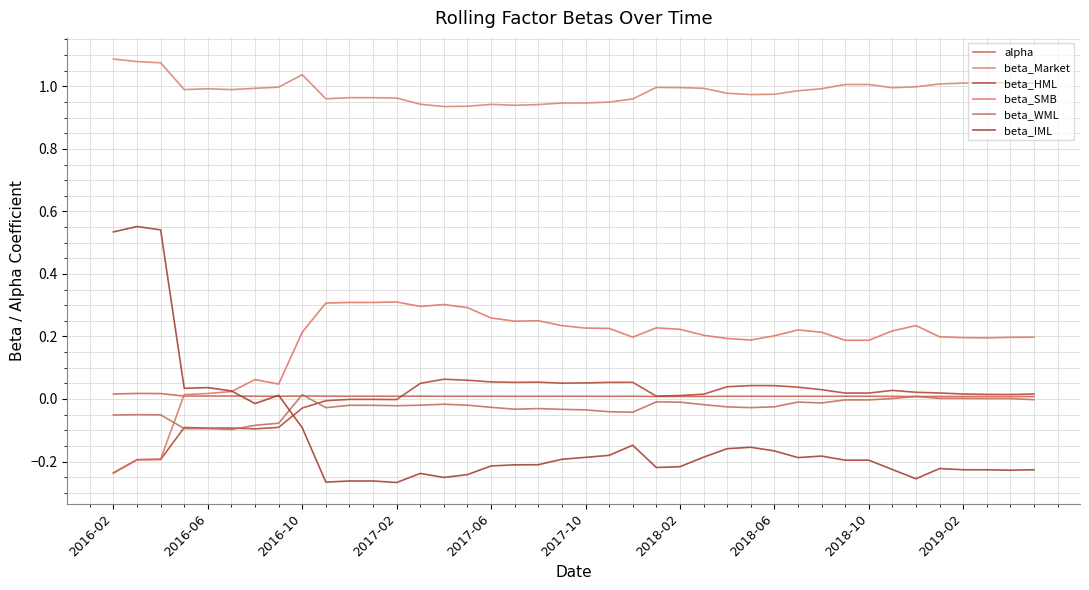

What is the value of the beta_SMB point at the 32nd from the left?

0.2